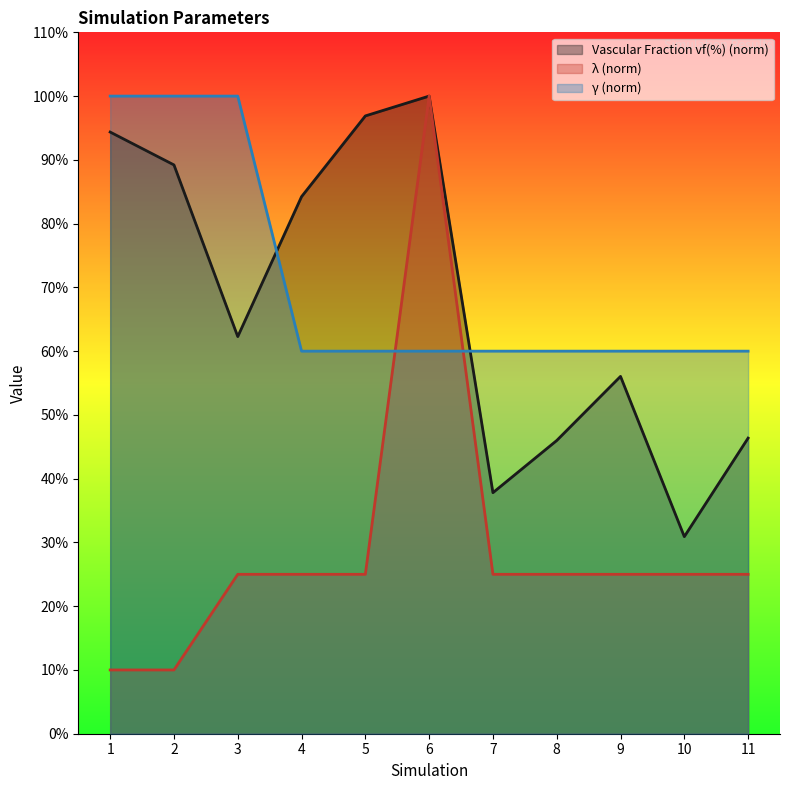

True or false: γ has more than 1 interior local peaks.

False